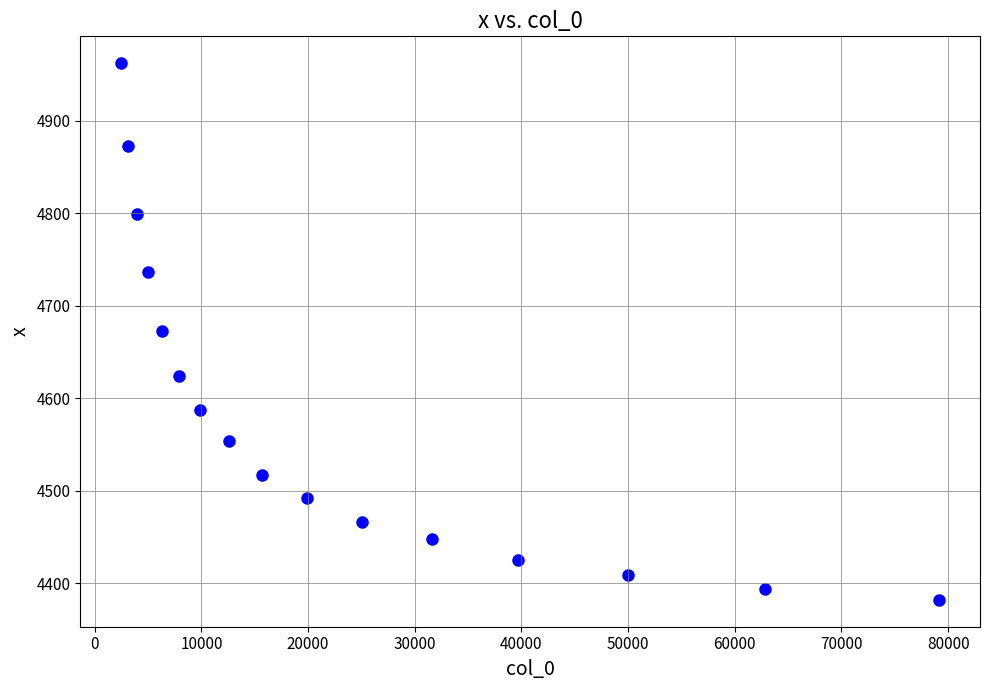

What is the range of Y values (max minus min)?

580.6